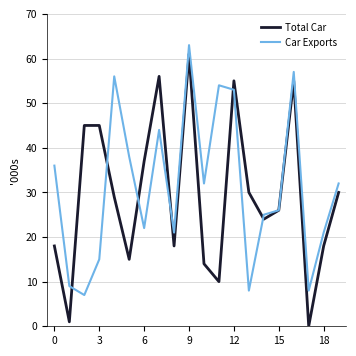

What is the maximum value for Total Car?

61